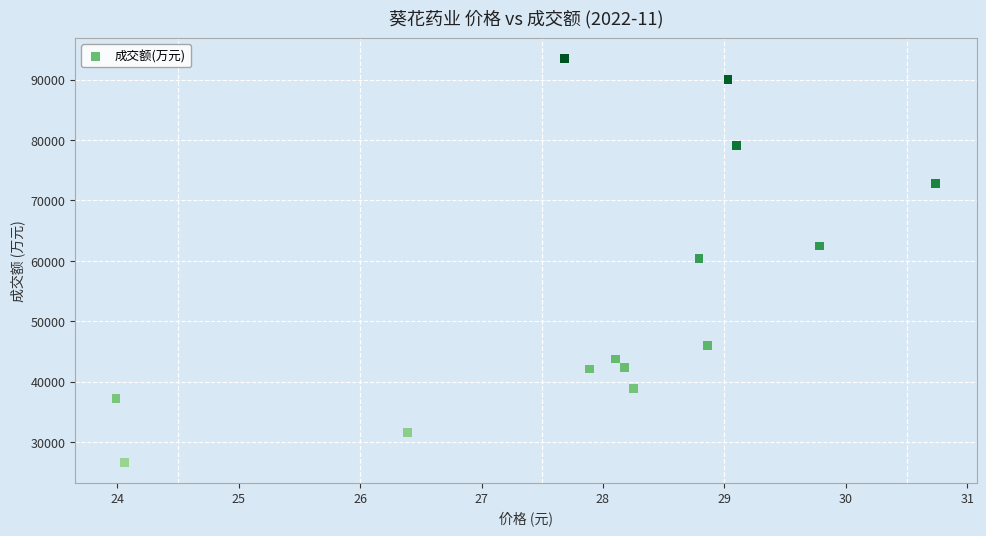

What is the range of Y values (max minus min)?

66953